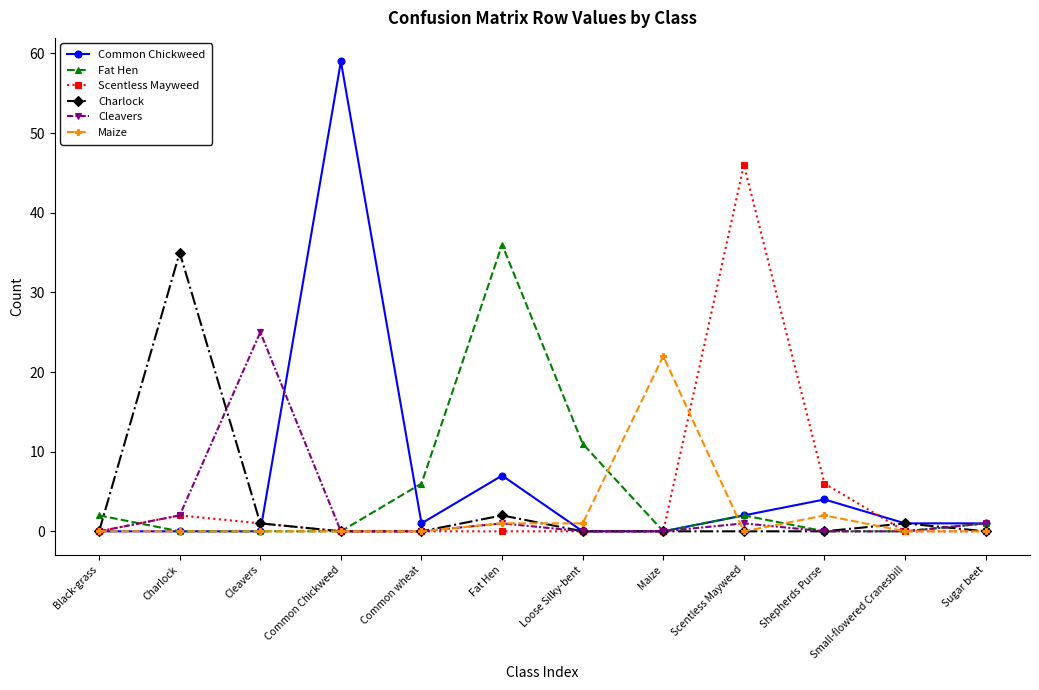

What is the total value across all series at Scentless Mayweed?

51